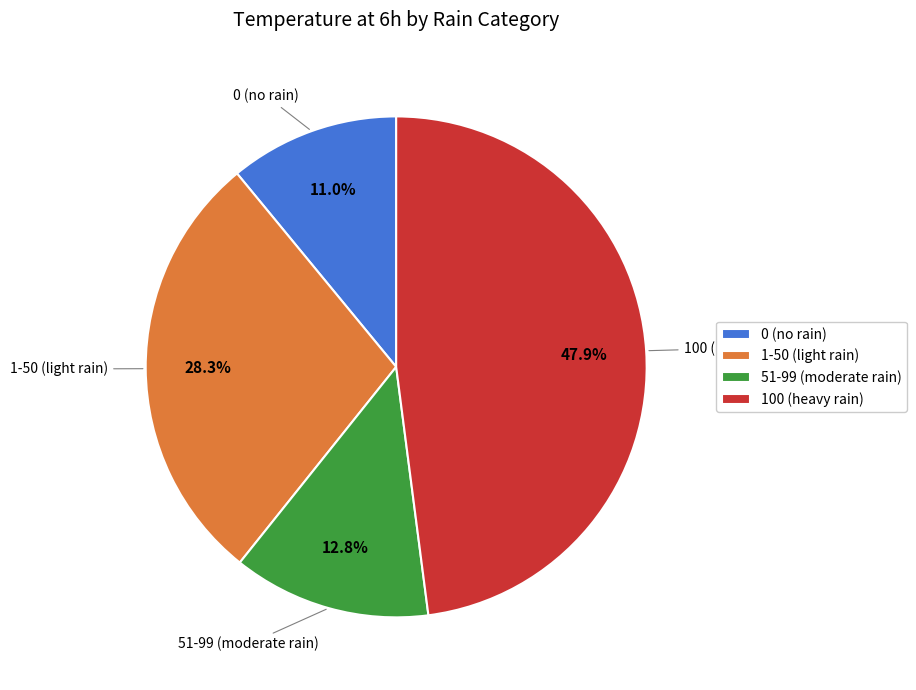

Which slice is the largest?

100 (heavy rain)